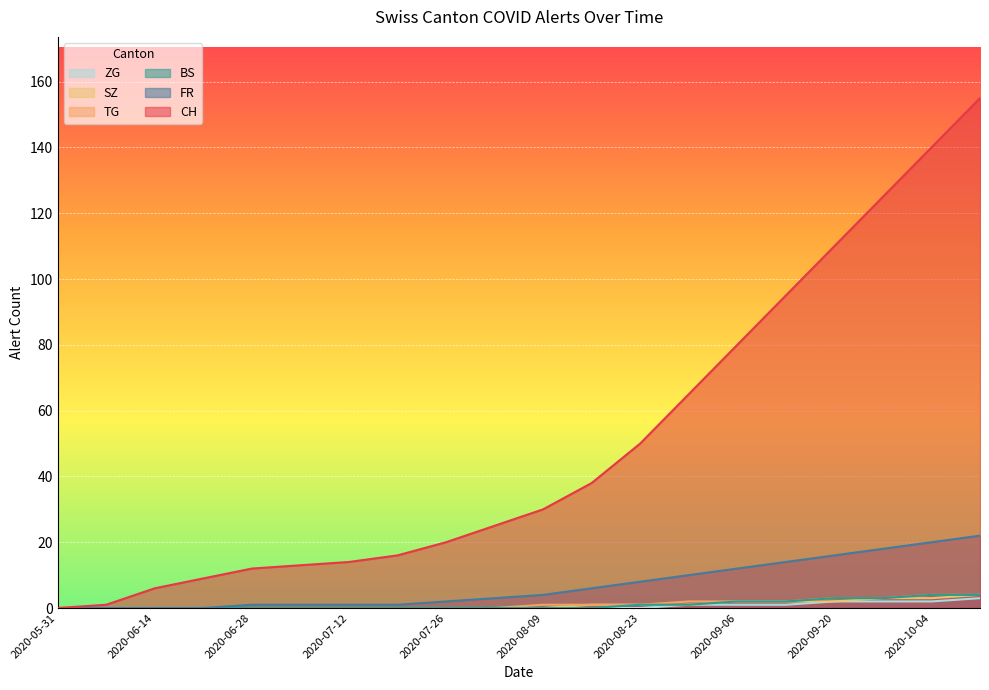

Is it true that ZG equals -1 at 2020-07-05?

False